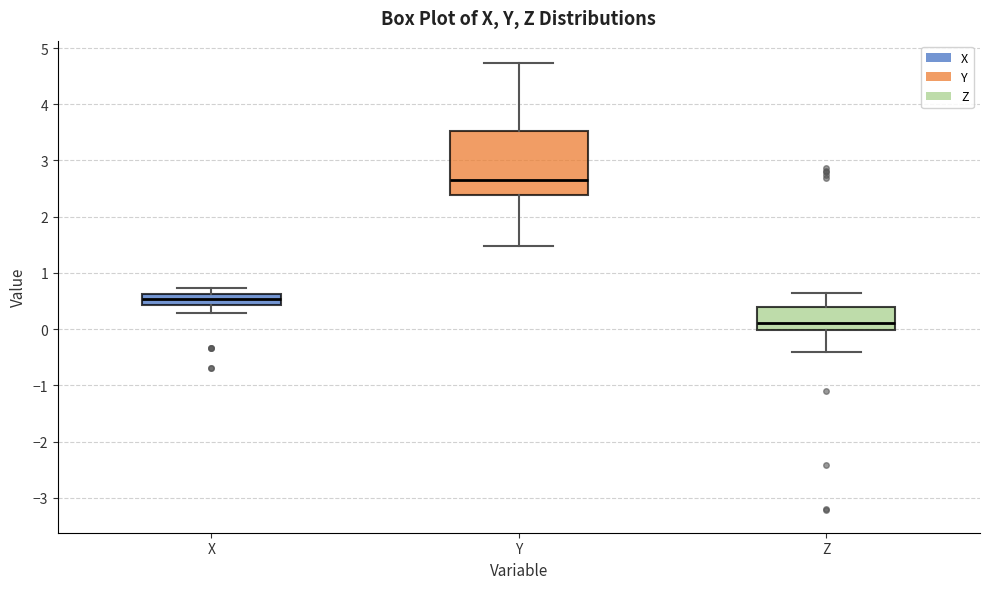

Comparing the boxes themselves (not the whiskers), which one is the tallest?

Y